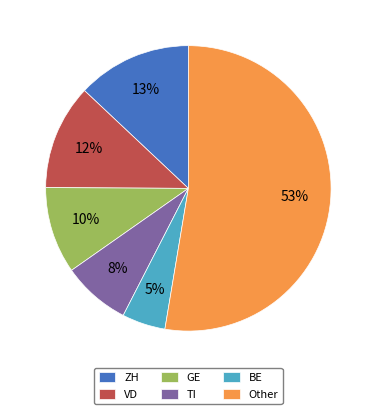

The TI slice represents 15% of the pie. True or false?

False